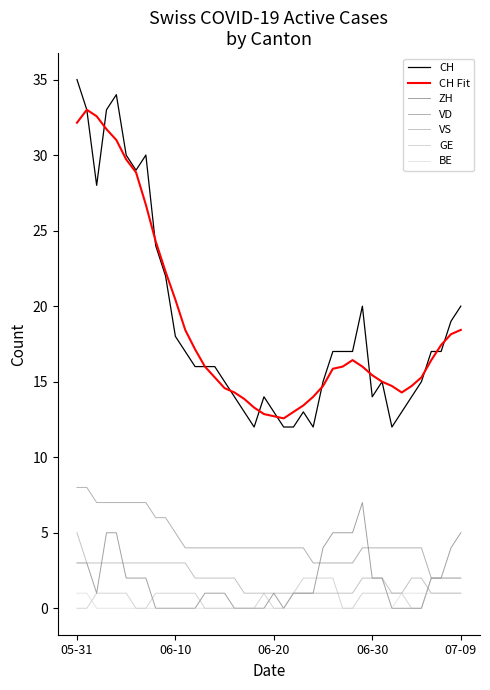

Rank the series by their maximum value, from highest to lowest.

CH, CH Fit, VD, ZH, VS, GE, BE